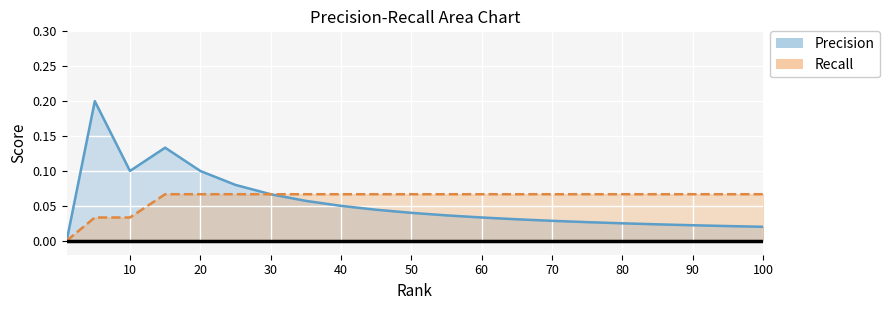

At which label is Precision closest to 0?

1